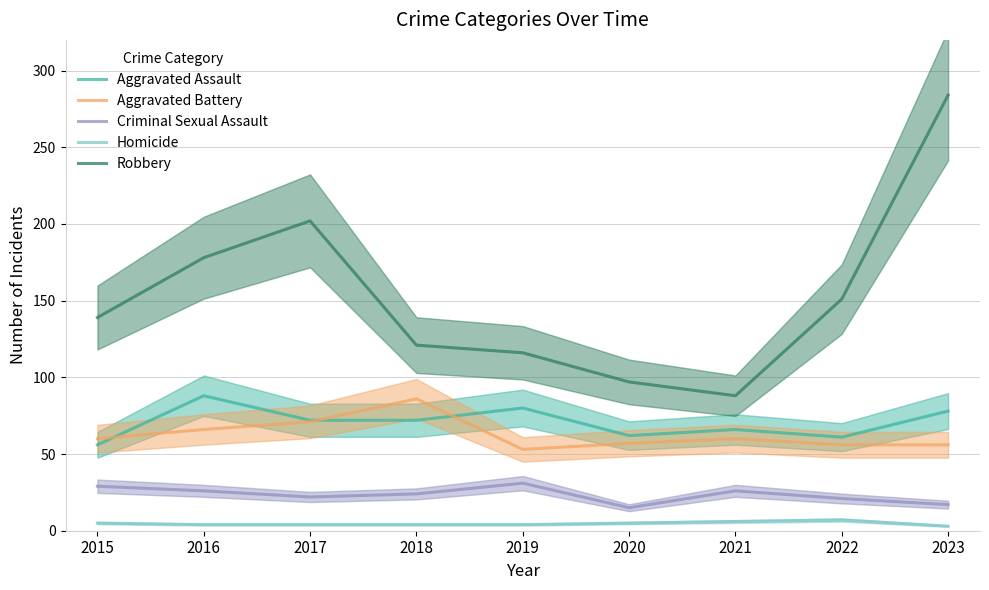

Does the chart display data point markers on the line(s)?

No